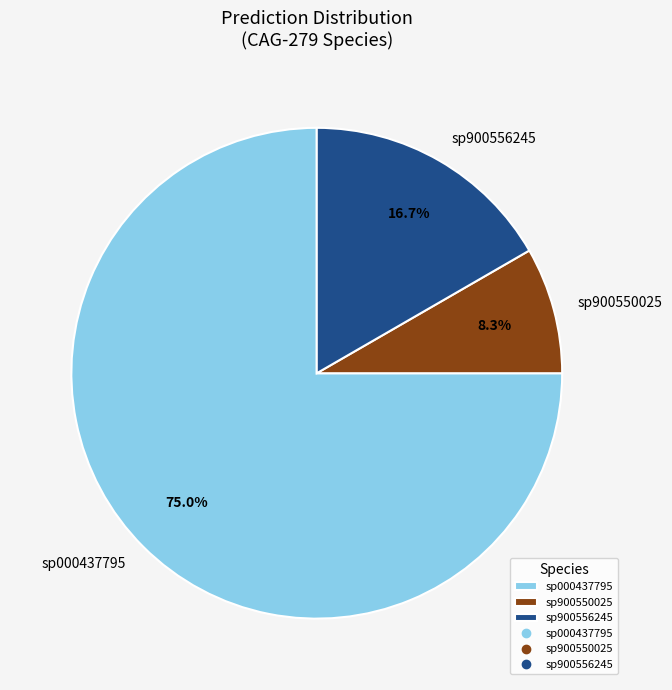

Which category has the biggest portion of the pie?

sp000437795